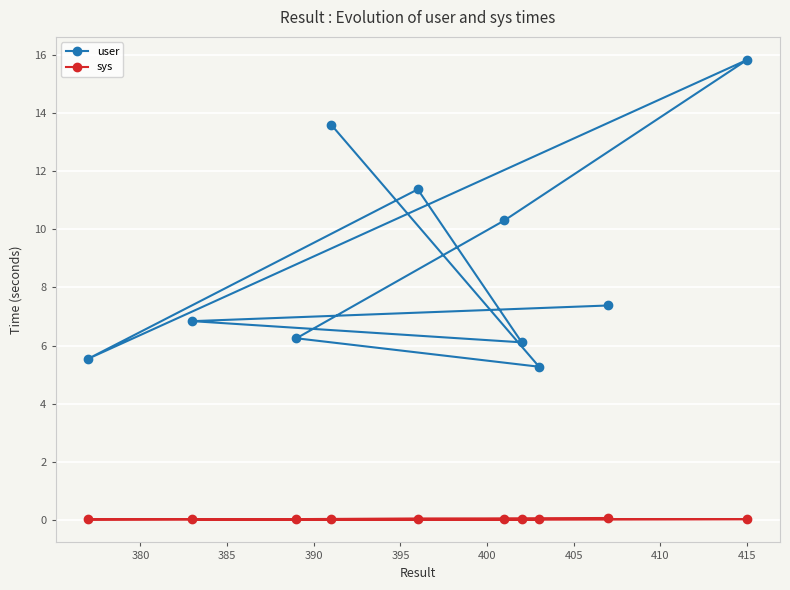

What is the sum of all user values?

88.5